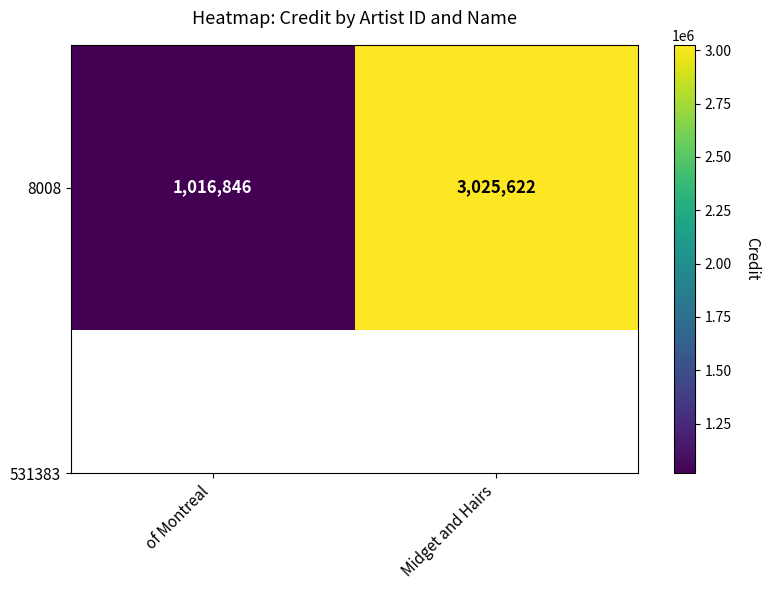

What is the sum of all values?

4042468